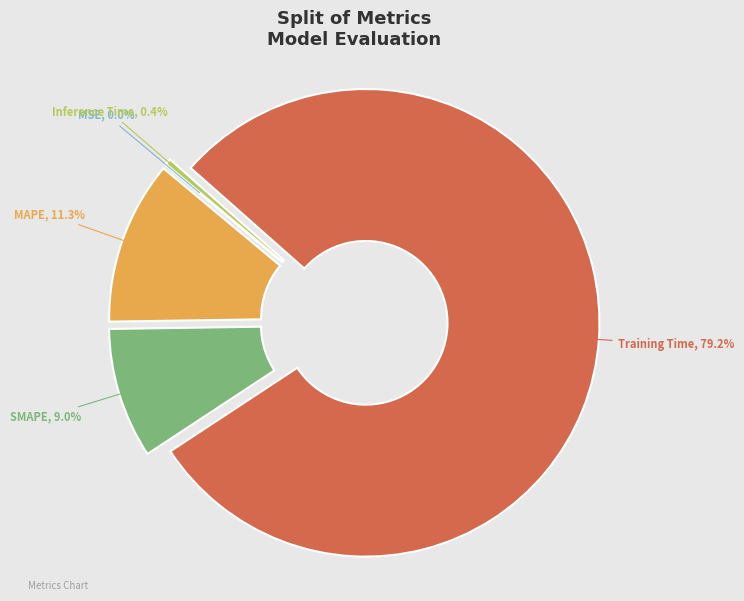

Which category has the biggest portion of the pie?

Training Time